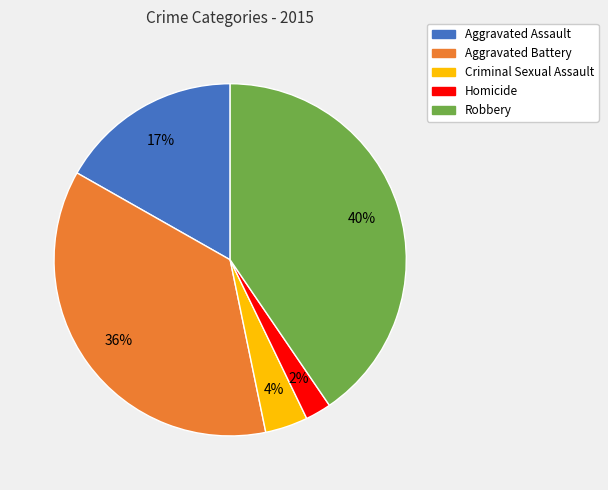

Count the number of slices in the pie.

5